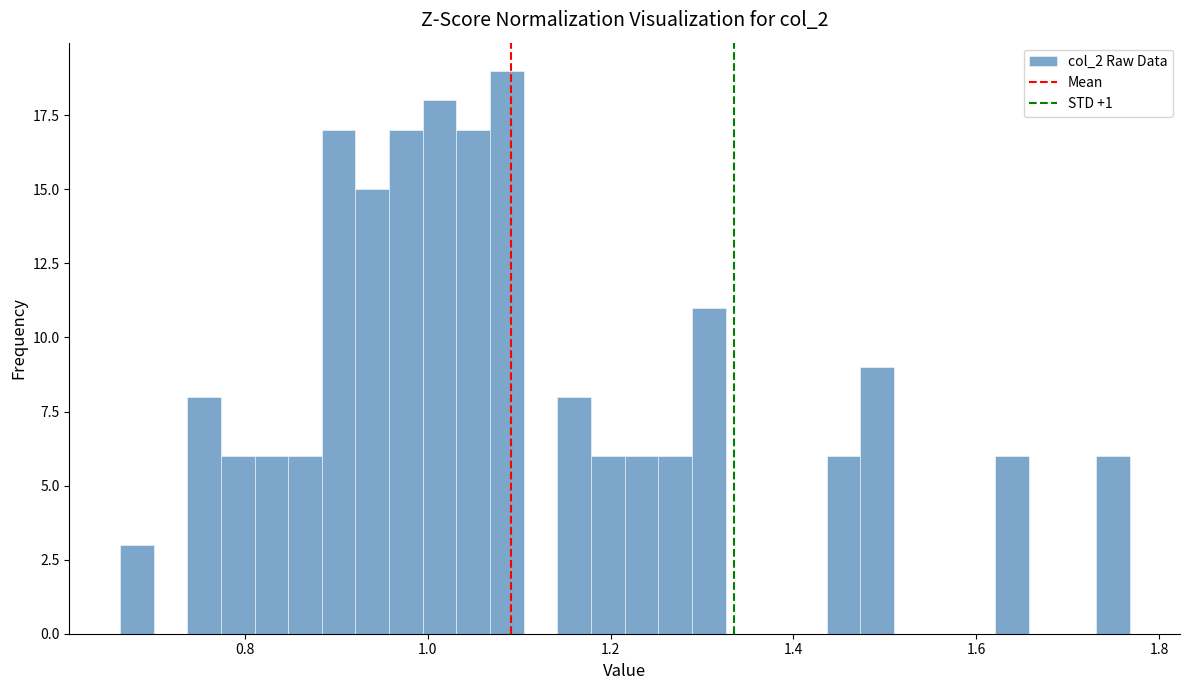

Around what value on the x-axis is the tallest bar? Give the approximate position of its centre, as read against the axis.

1.08